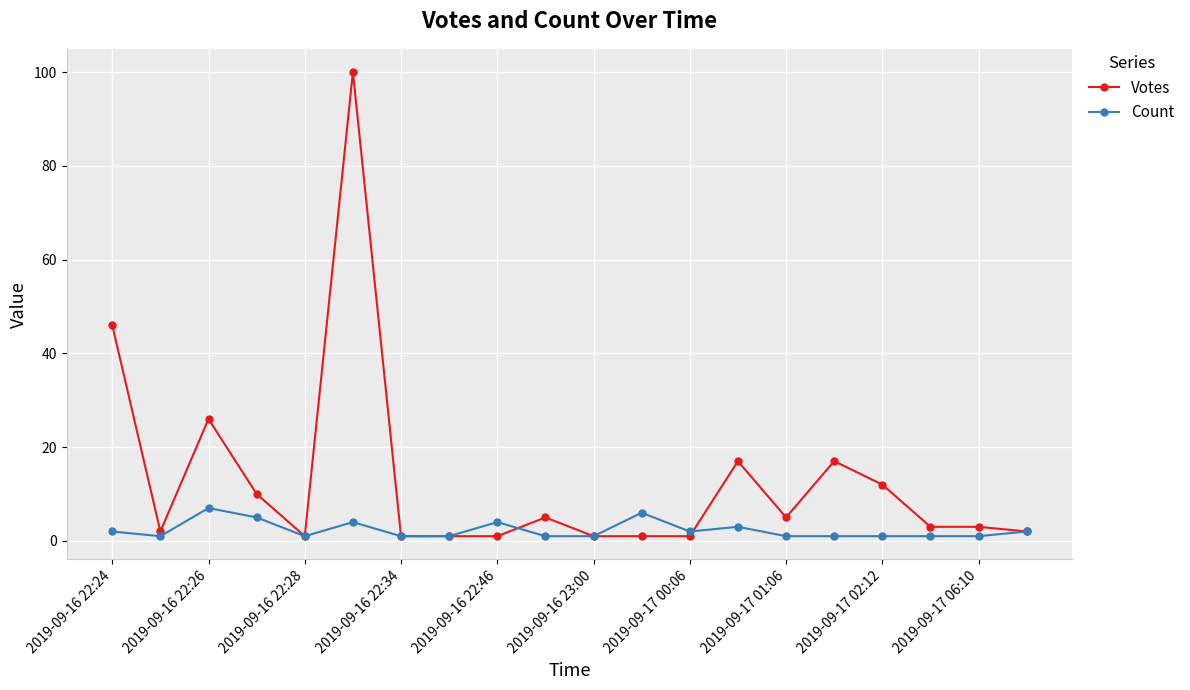

What is the highest value of the Count series?

7